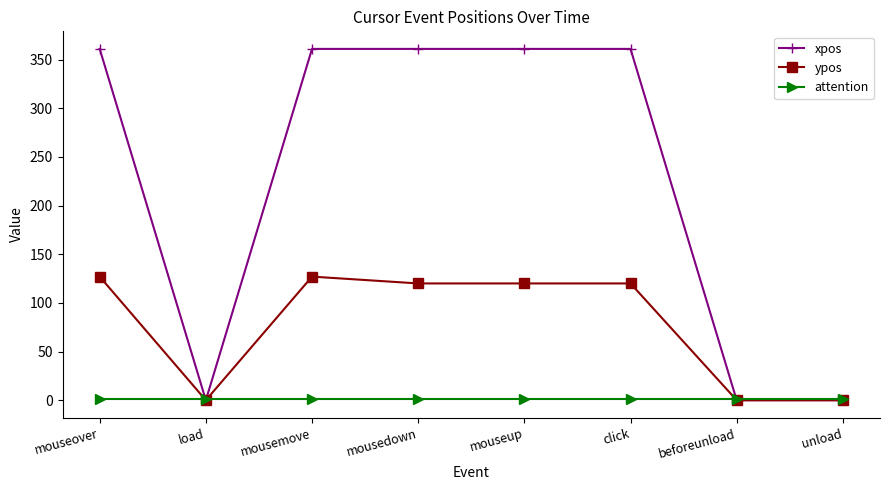

What is the label of the 8th point from the right?

mouseover